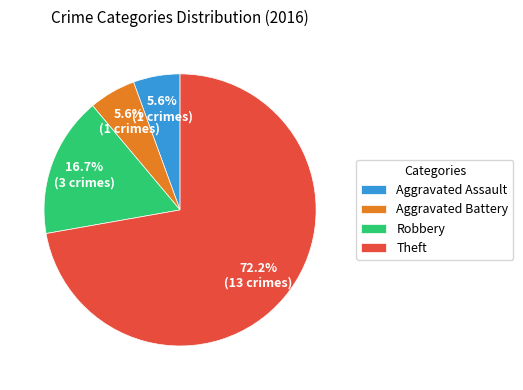

What is the largest slice in the pie chart?

Theft